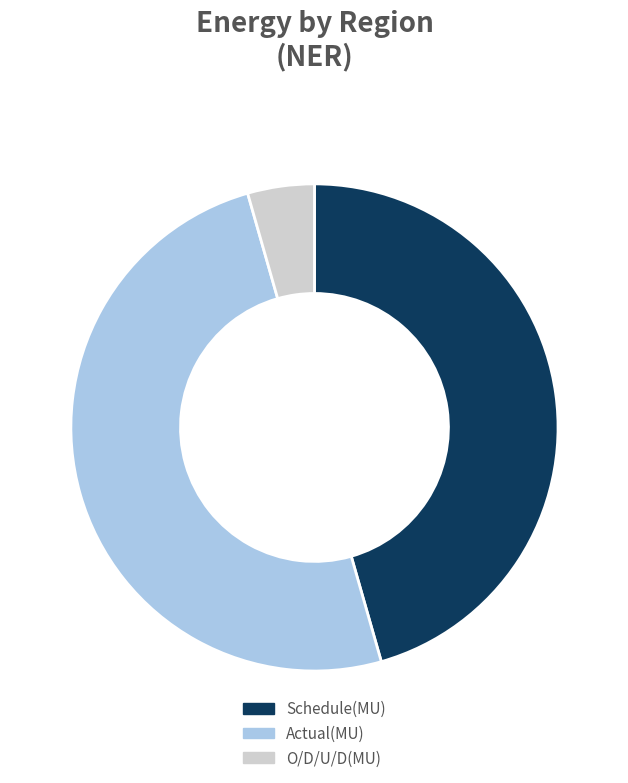

Is it true that O/D/U/D(MU) is 4% of the pie?

True